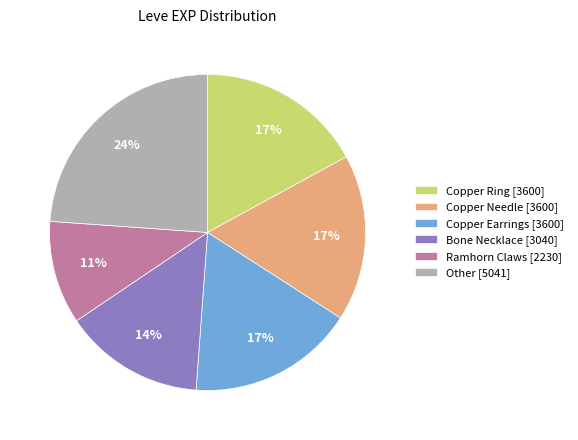

To the nearest percent, what is the difference between the largest and smallest slice percentages?

13%